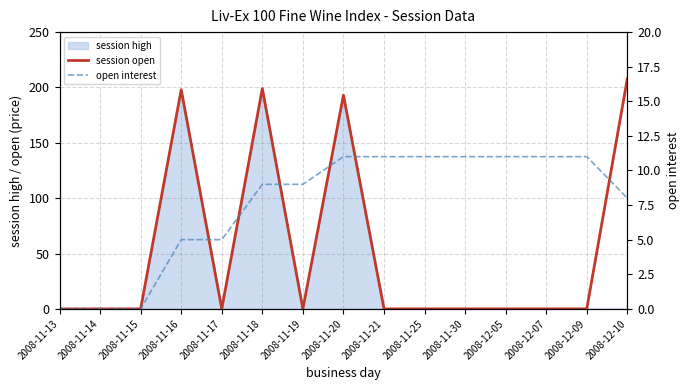

The value of session open at 2008-11-17 is -107. True or false?

False